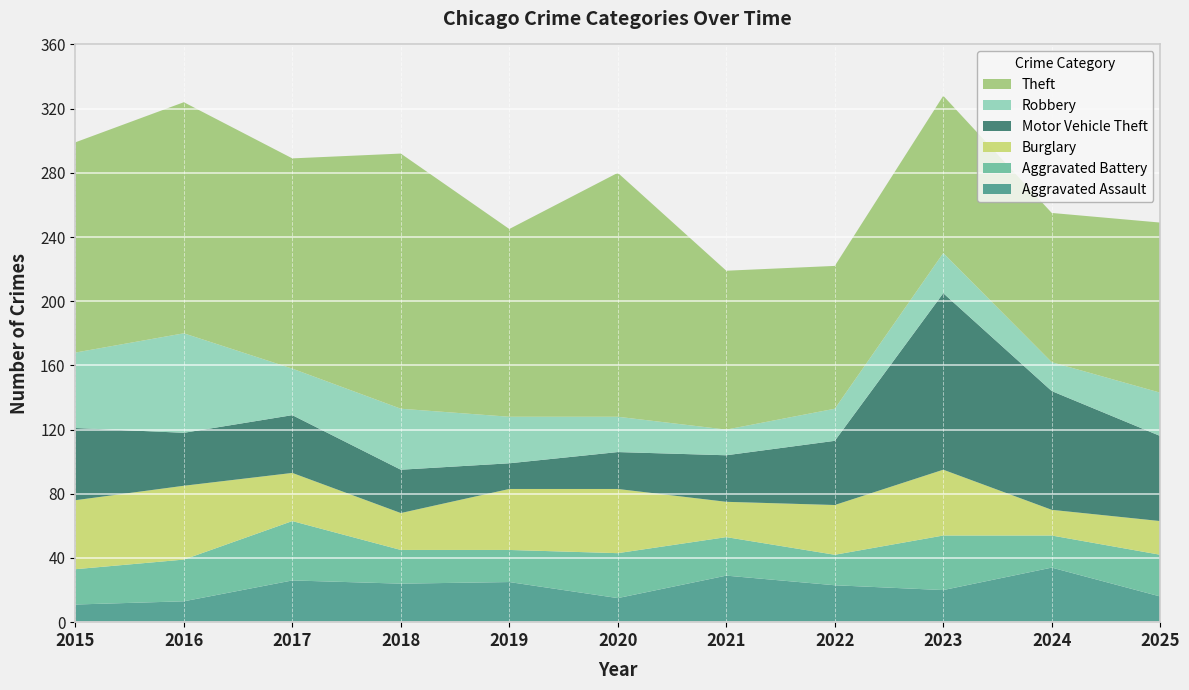

Reading left to right, list all the values displayed in this chart.

Aggravated Assault: 11	13	26	24	25	15	29	23	20	34	16
Aggravated Battery: 22	26	37	21	20	28	24	19	34	20	26
Burglary: 43	46	30	23	38	40	22	31	41	16	21
Motor Vehicle Theft: 45	33	36	27	16	23	29	40	110	74	53
Robbery: 47	62	29	38	29	22	16	20	25	18	27
Theft: 131	144	131	159	117	152	99	89	98	93	106